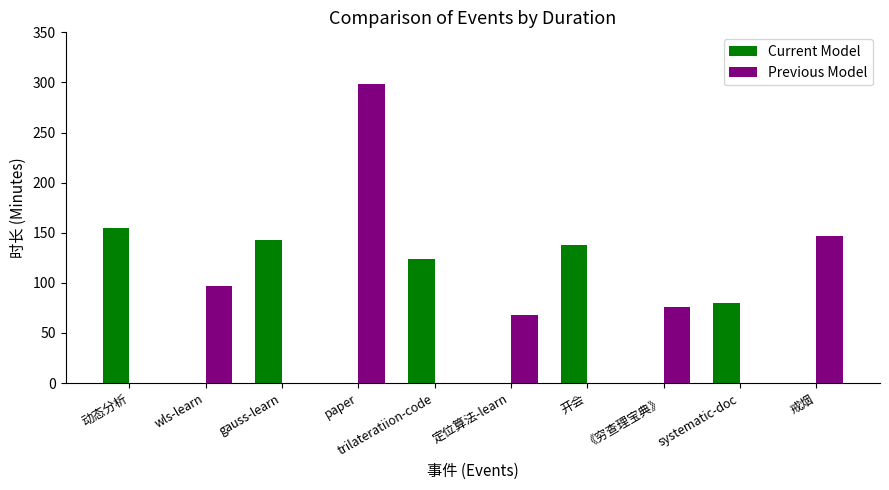

Count the number of categories in the chart.

10